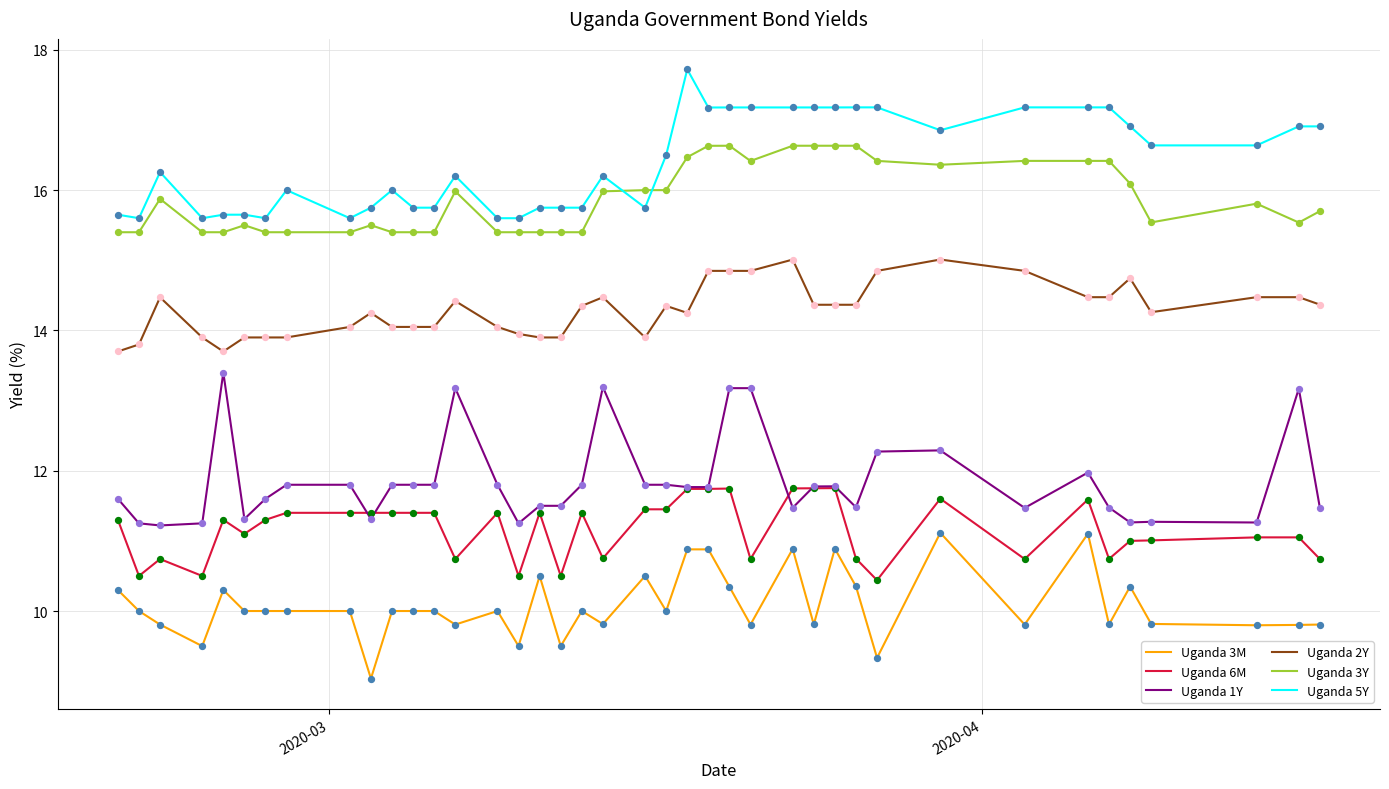

True or false: Uganda 3Y and Uganda 2Y intersect in this chart.

False